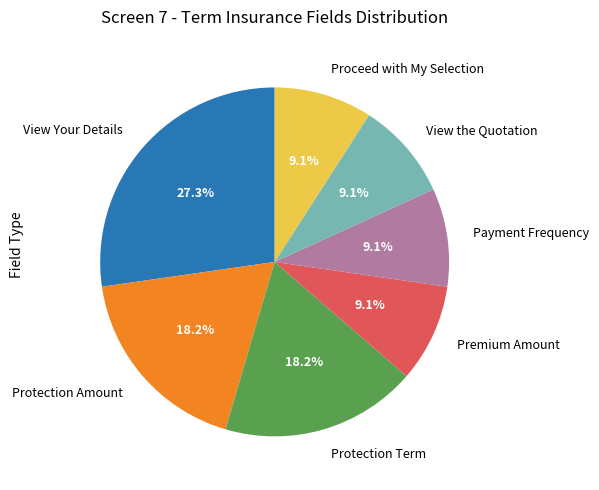

How many segments does this pie chart have?

7